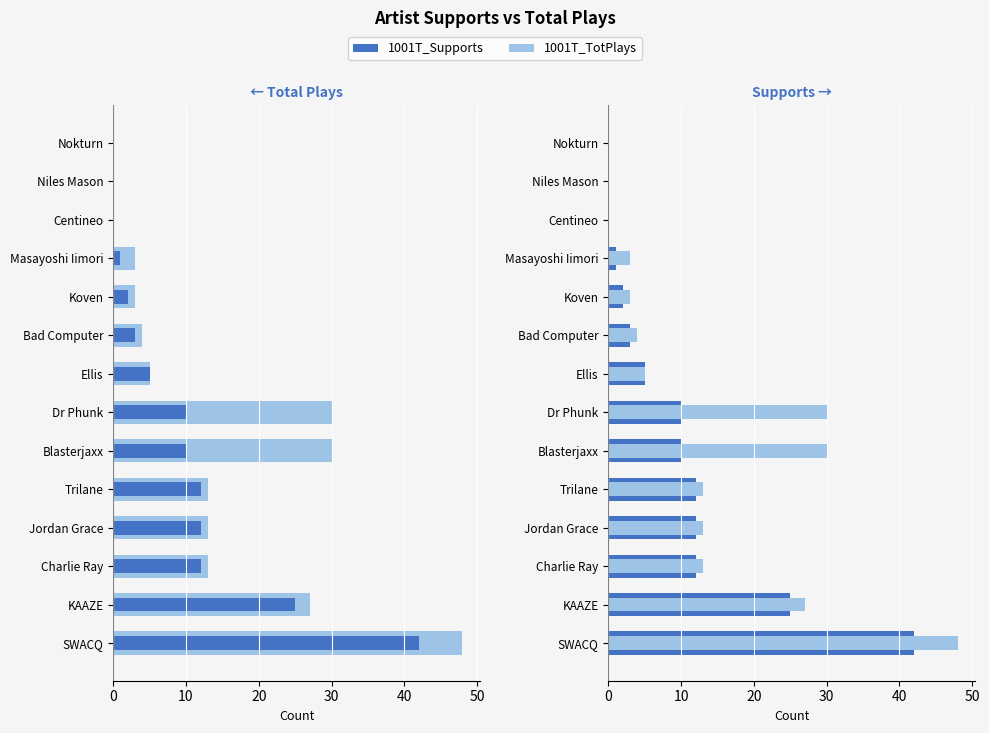

What is the sum of all 1001T_TotPlays values?

189